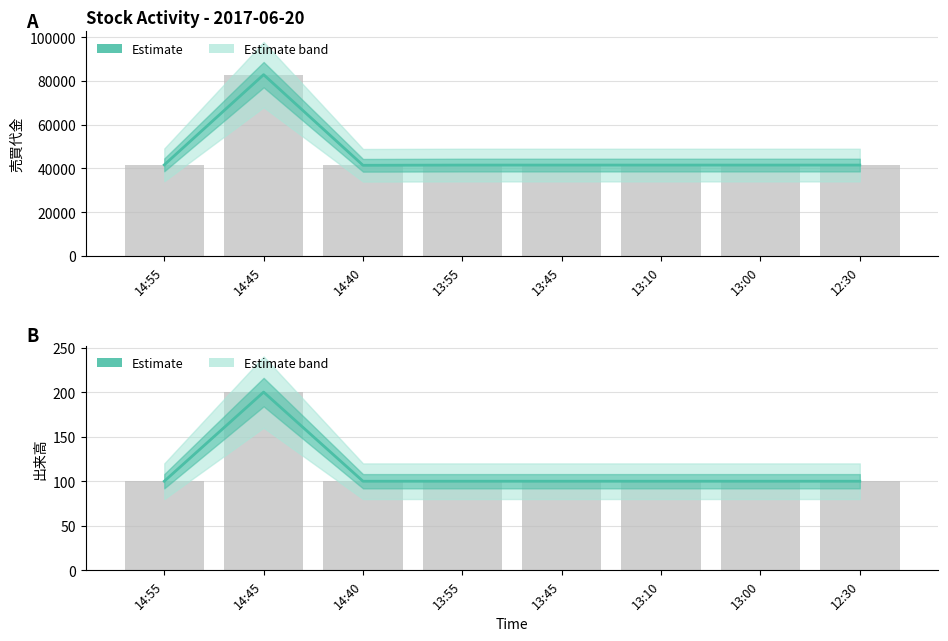

How many data points in Estimate (売買代金) are less than 41500?

1